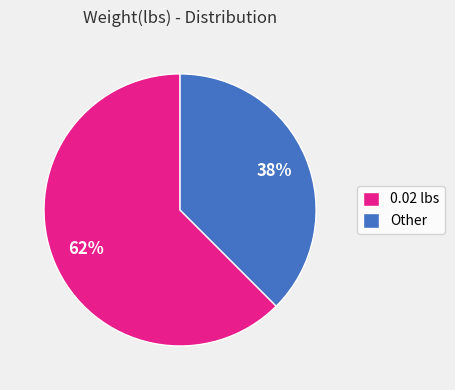

Rank the categories by value from highest to lowest.

0.02 lbs, Other